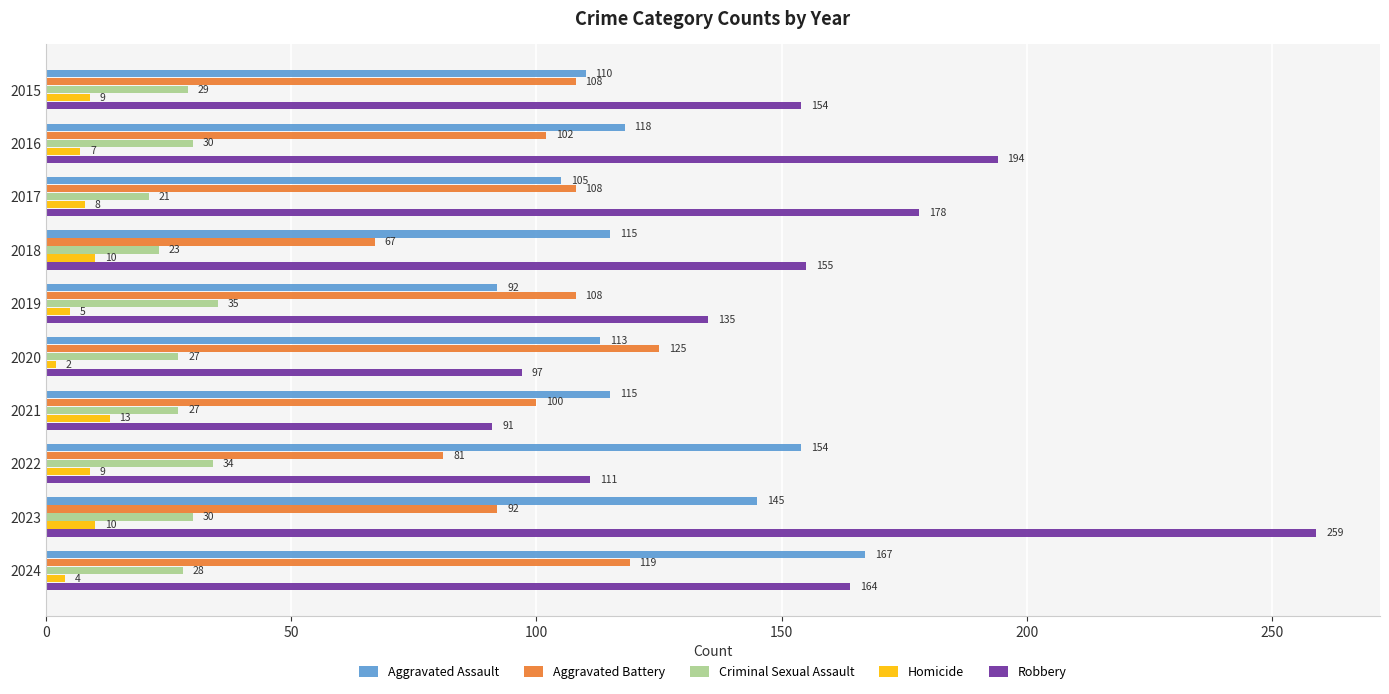

Count the Aggravated Battery values in the range 92 to 108.

6